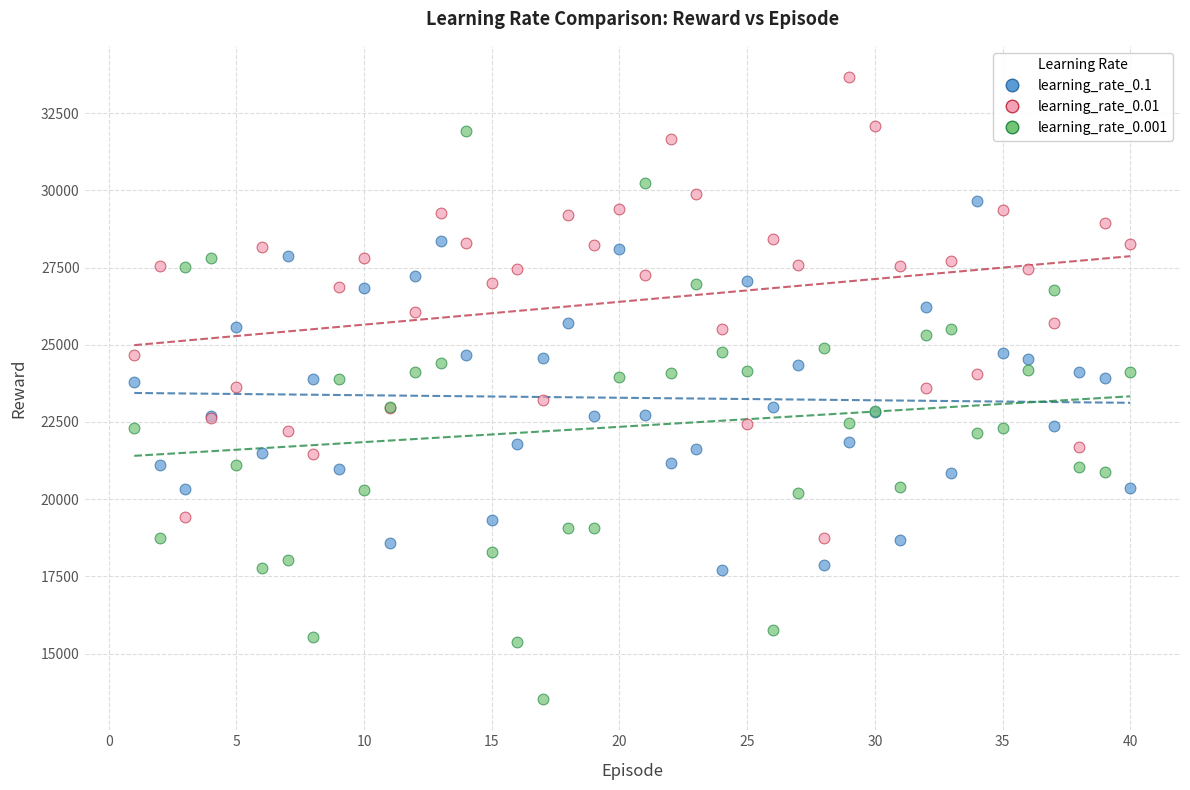

Which series contains the lowest Y value?

learning_rate_0.001